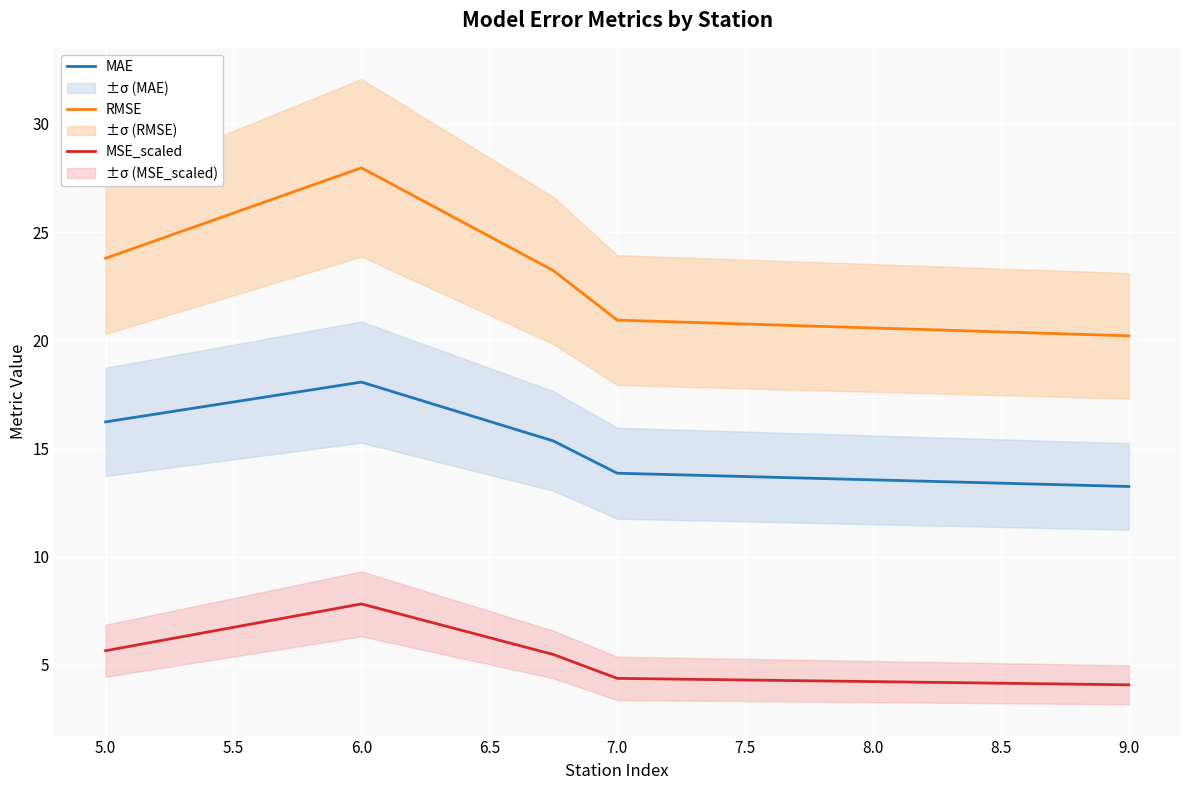

How many data points in MSE_scaled are above 5?

3